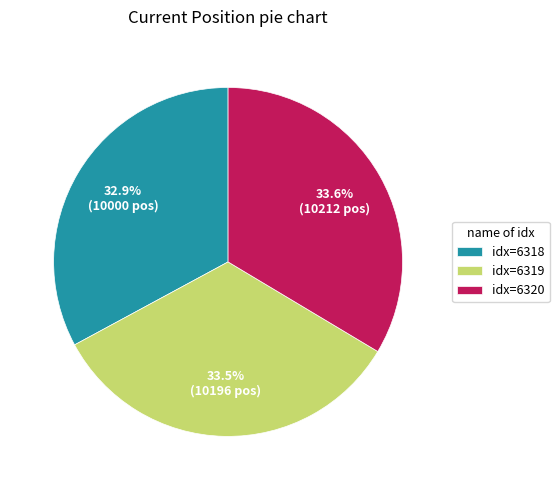

Approximately how many times larger is the value at idx=6318 compared to idx=6319?

1.0